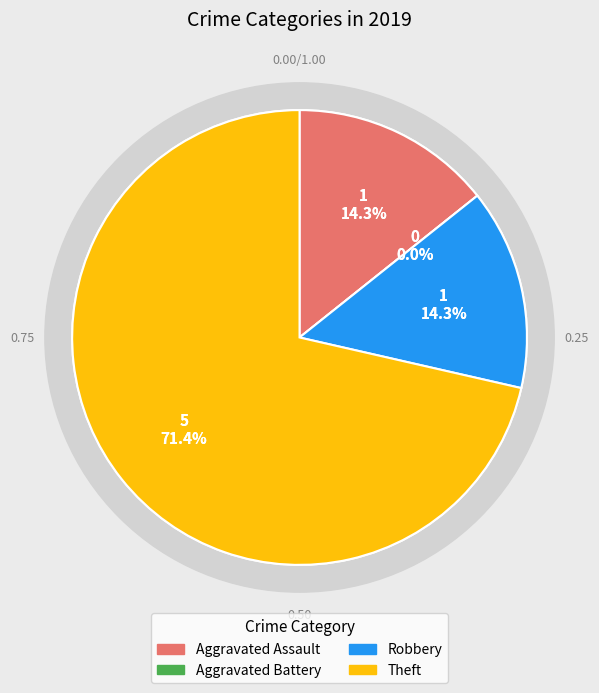

Which category has the smallest portion of the pie?

Aggravated Battery